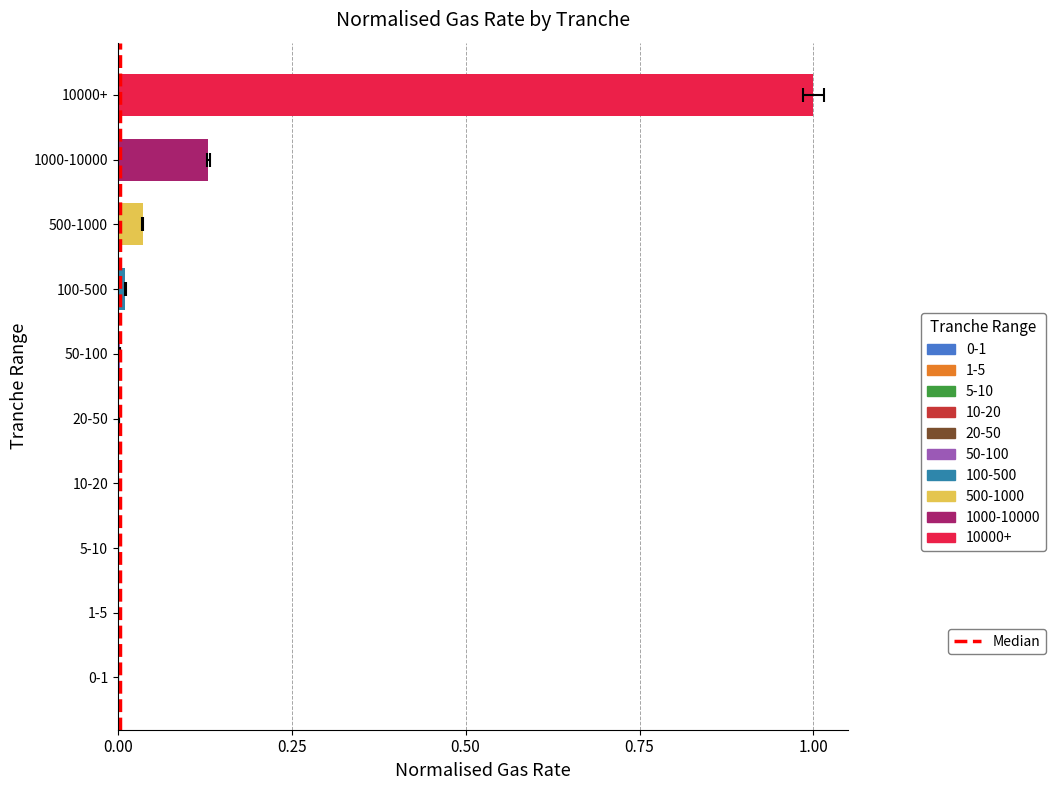

Which has a higher value, 20-50 or 100-500?

100-500